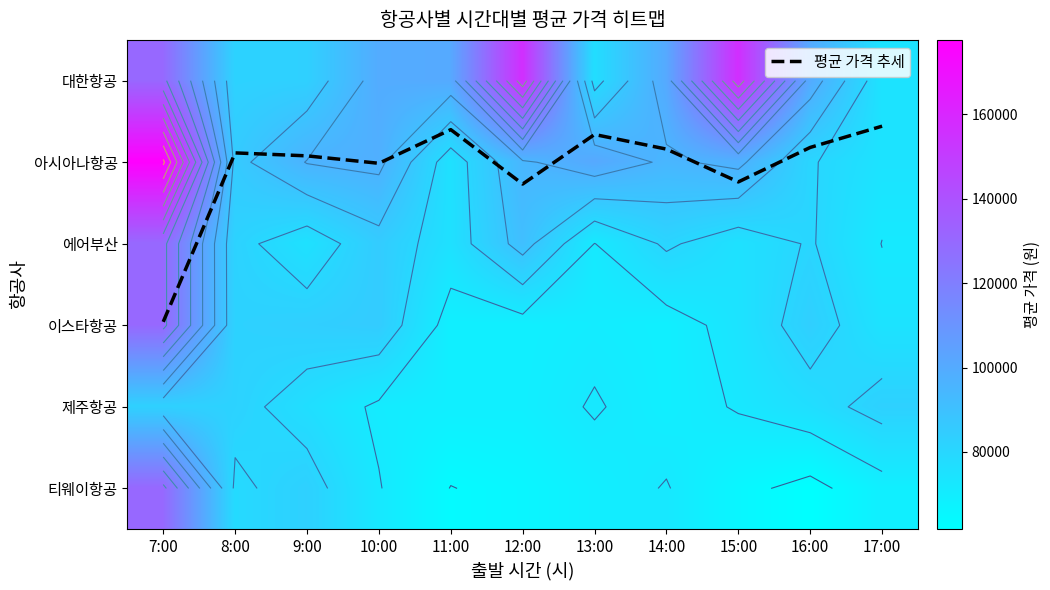

At which label does 아시아나항공 reach its peak?

7:00